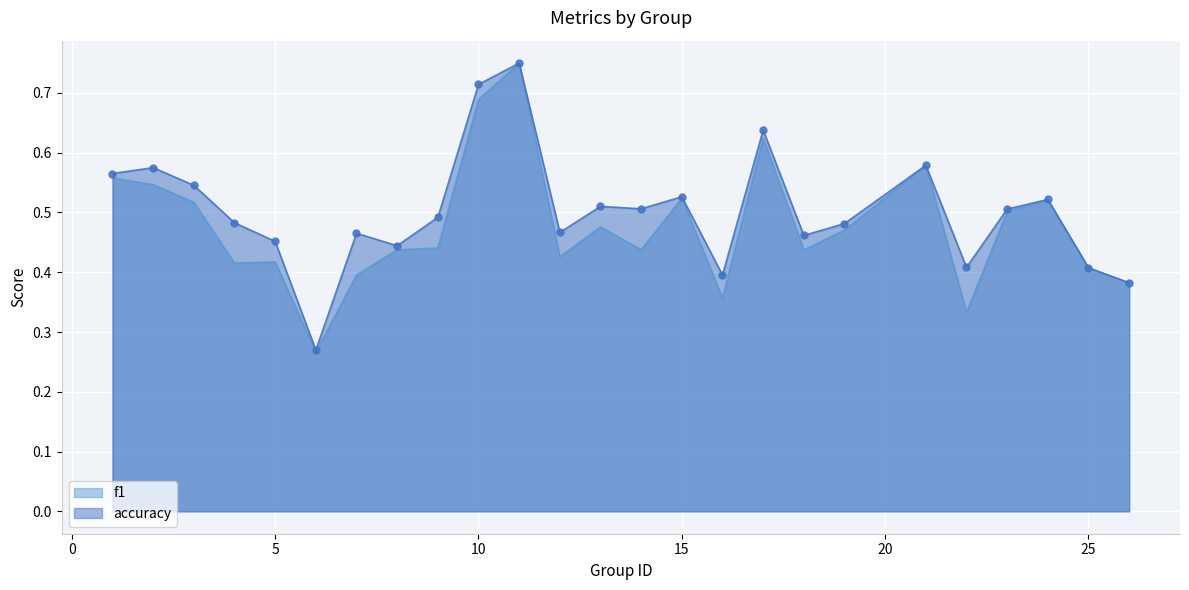

What is the approximate value of accuracy at 12?

0.5